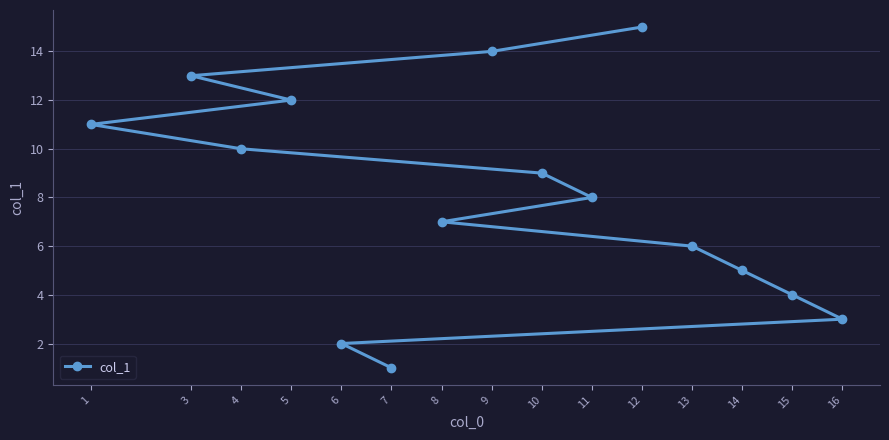

Rank the categories by value from lowest to highest.

7, 6, 16, 15, 14, 13, 8, 11, 10, 4, 1, 5, 3, 9, 12